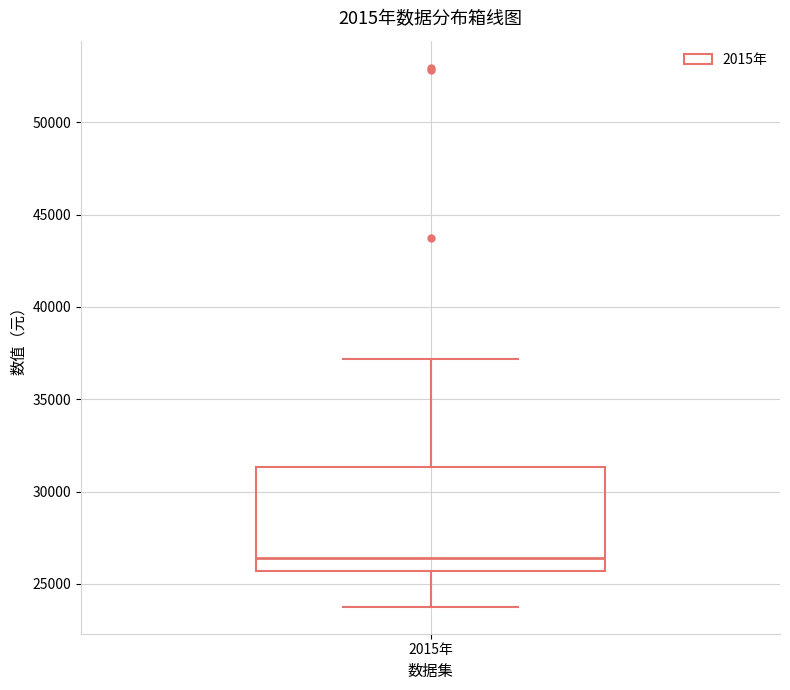

Transcribe this box plot: give where the median line is, the range the box spans, and where the two whiskers end, as read against the y-axis. The values are not printed on the chart, so give them approximately, as read against the axis.

median 26500, box 25500 to 31500, whiskers 24000 to 37000